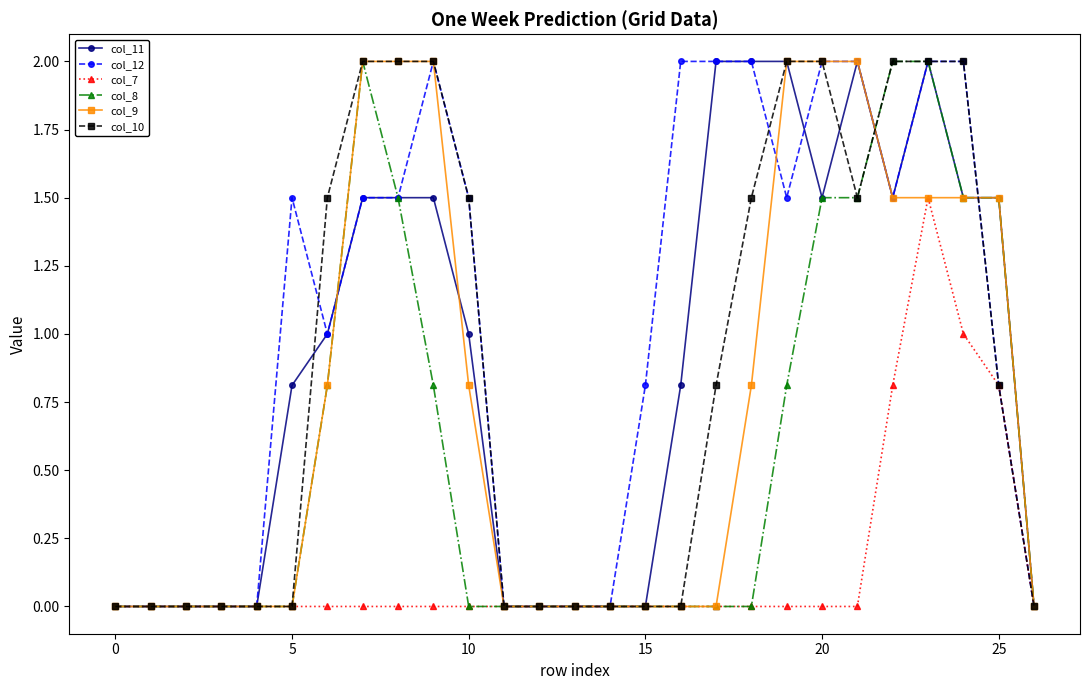

What is the value of the col_9 point at the 26th from the left?

1.5